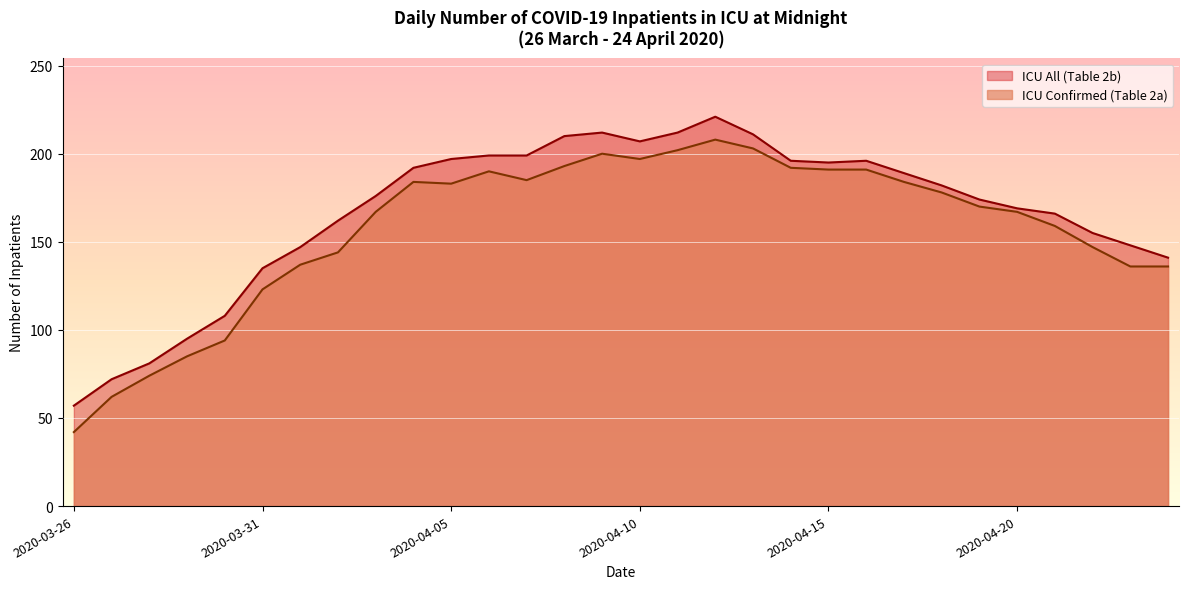

Is it true that ICU All (Table 2b) equals 104 at 2020-04-20?

False